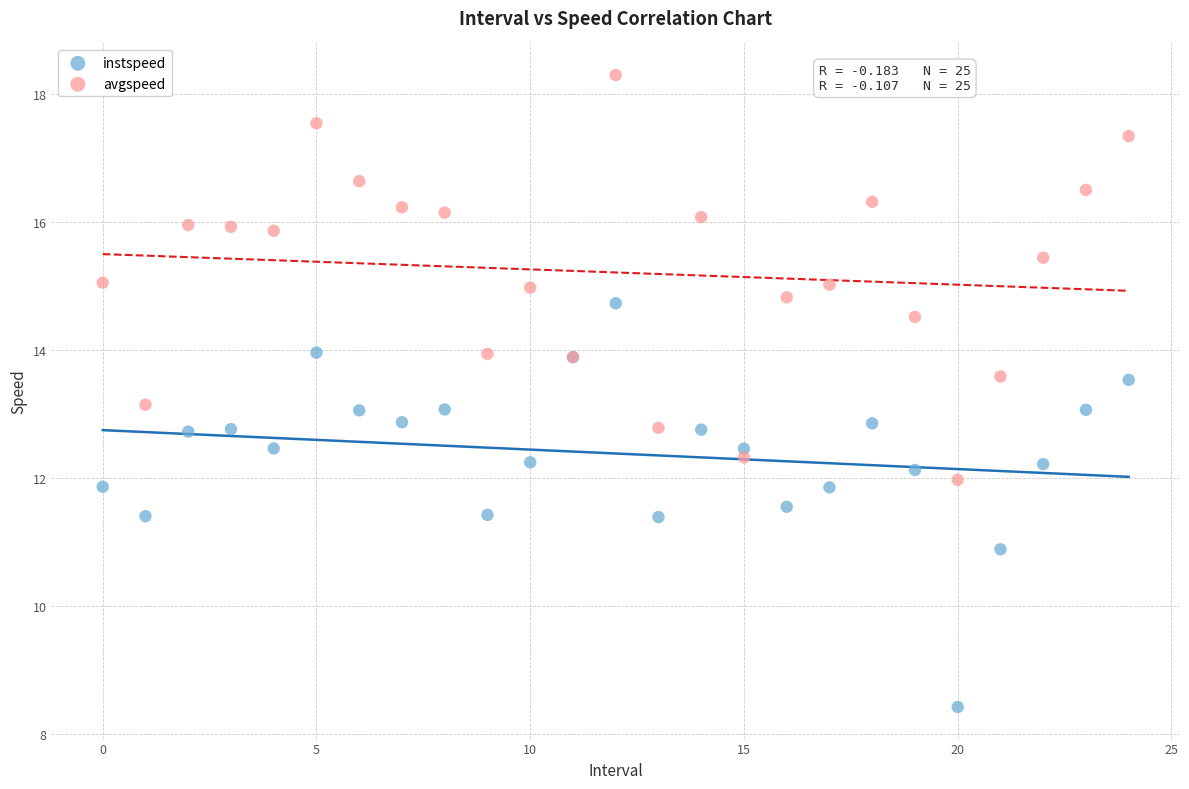

Which series contains the lowest Y value?

instspeed